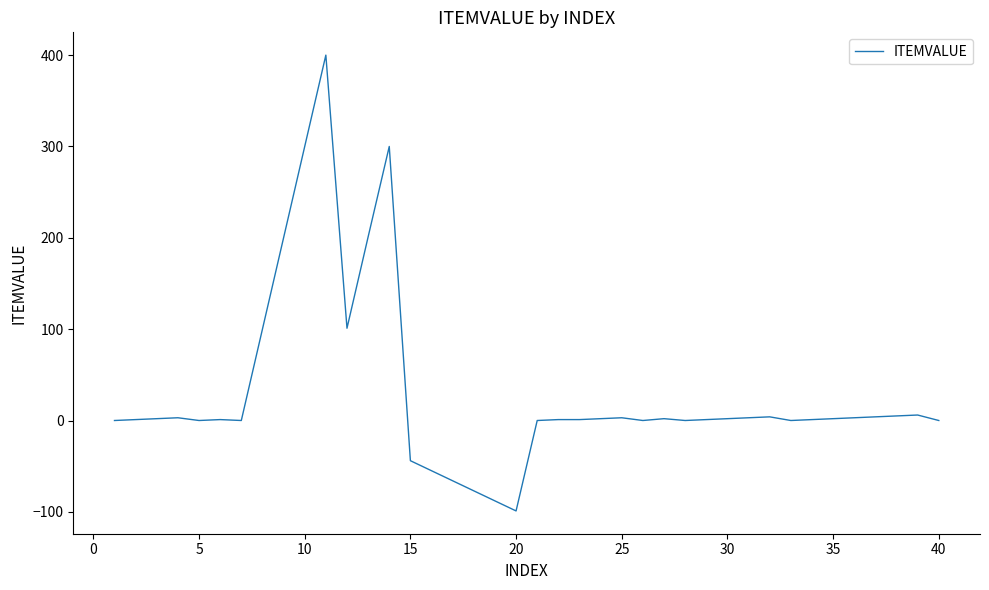

What is the difference between the maximum and minimum values?

499